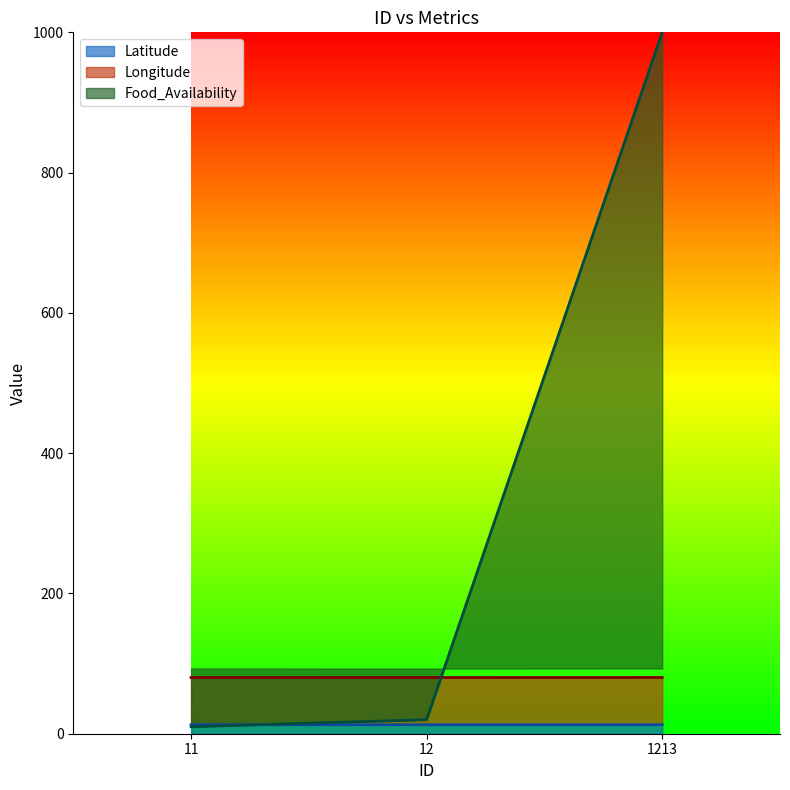

Which label corresponds to the largest value in the chart?

1213